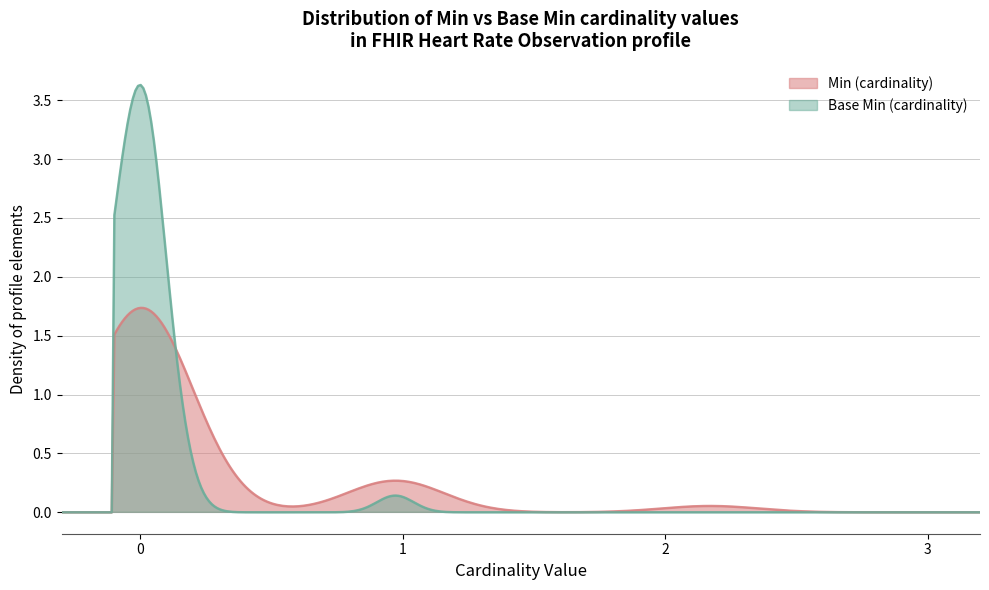

Is the value of Min (cardinality) at 25 greater than the value of Base Min (cardinality) at 11?

No